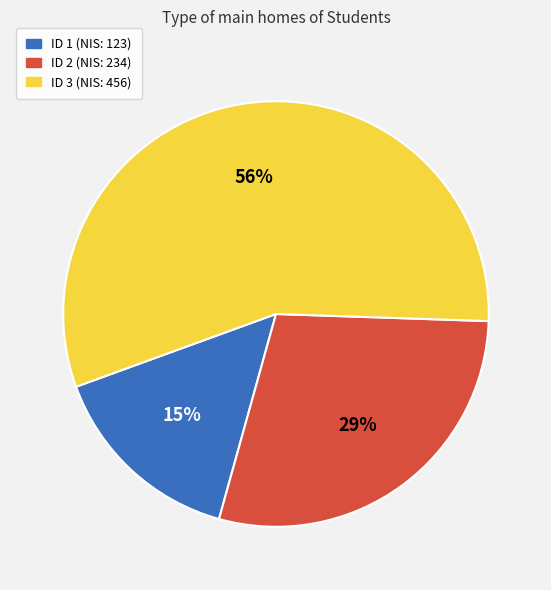

To the nearest percent, what is the average slice percentage?

33%